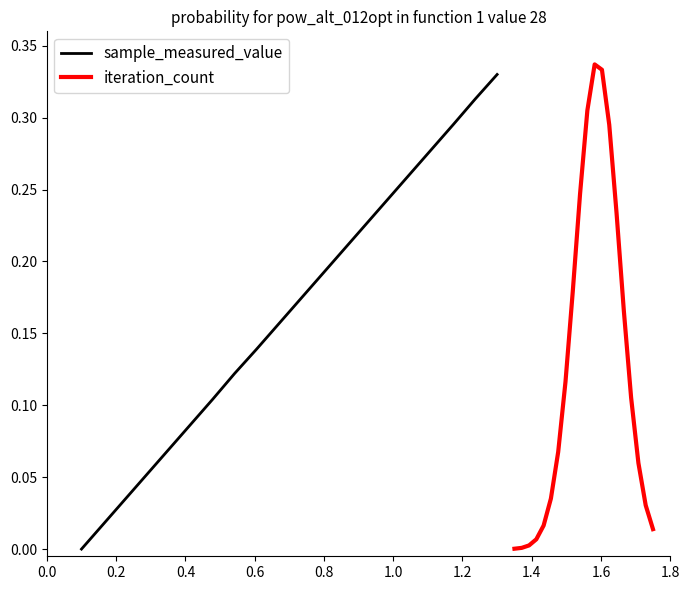

How many data points does each series have?

20